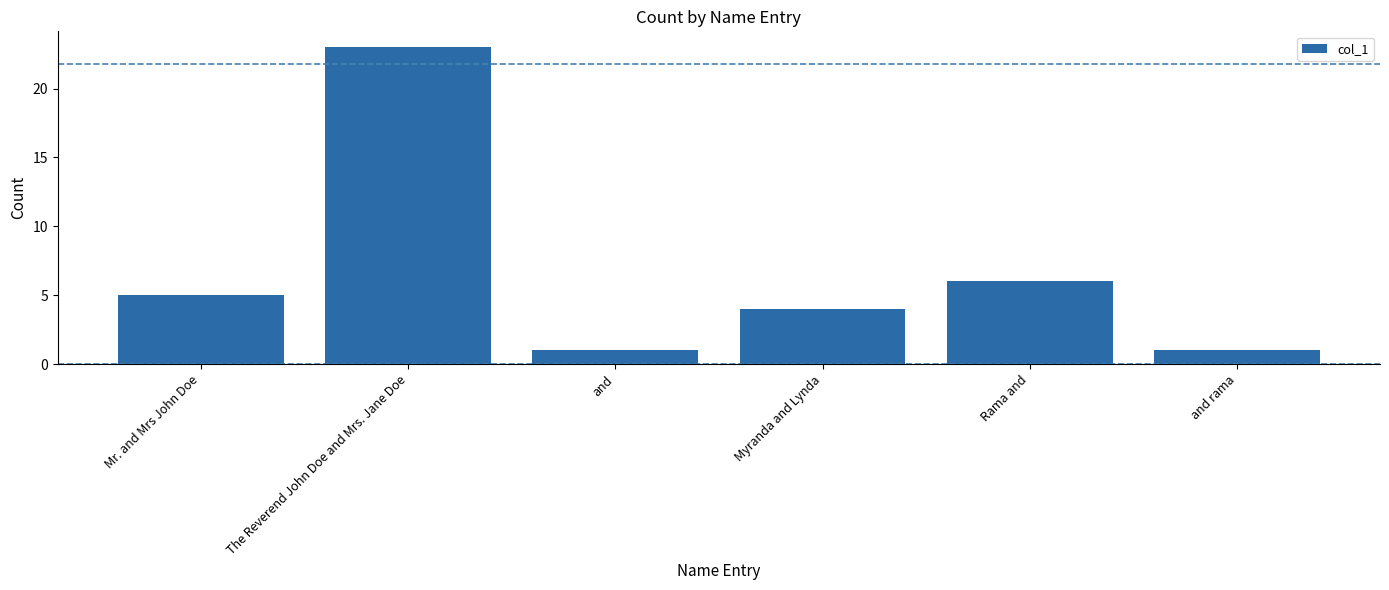

Is it true that the value at The Reverend John Doe and Mrs. Jane Doe is 38?

False